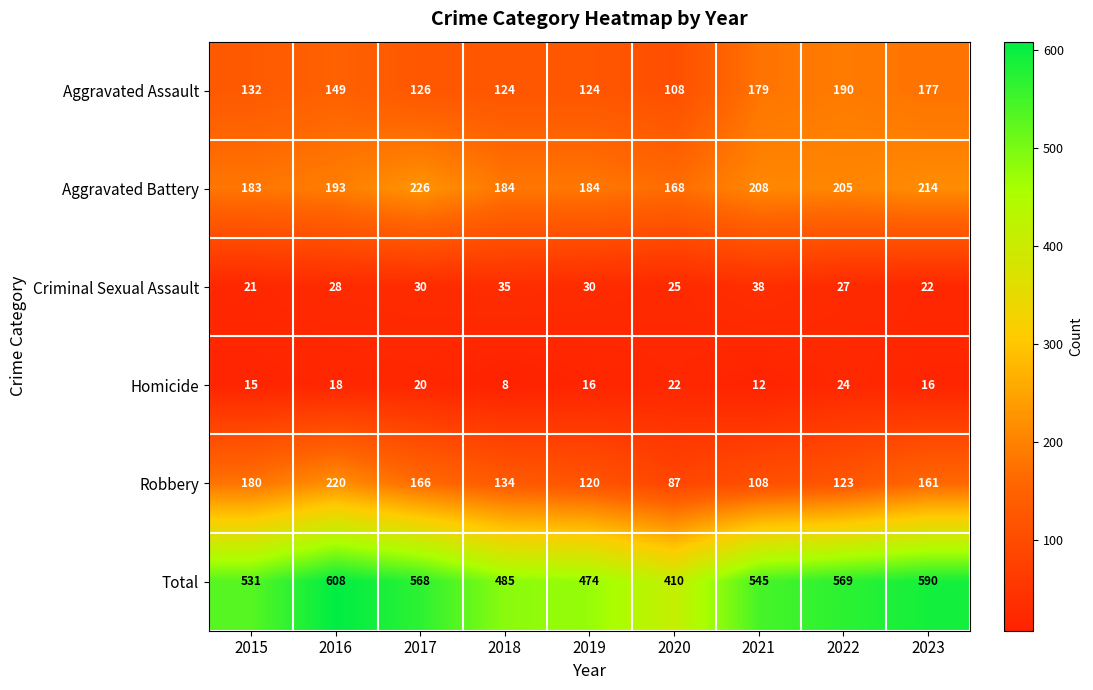

At which category does the chart reach its peak across all series?

2016